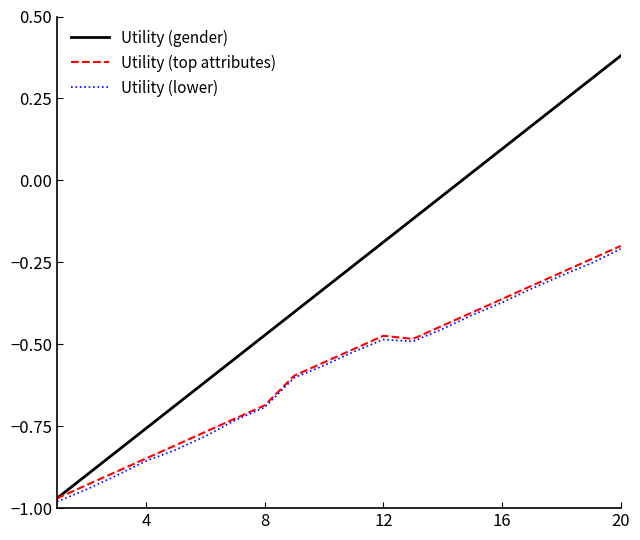

How many interior local valleys does the Utility (lower) series have?

1